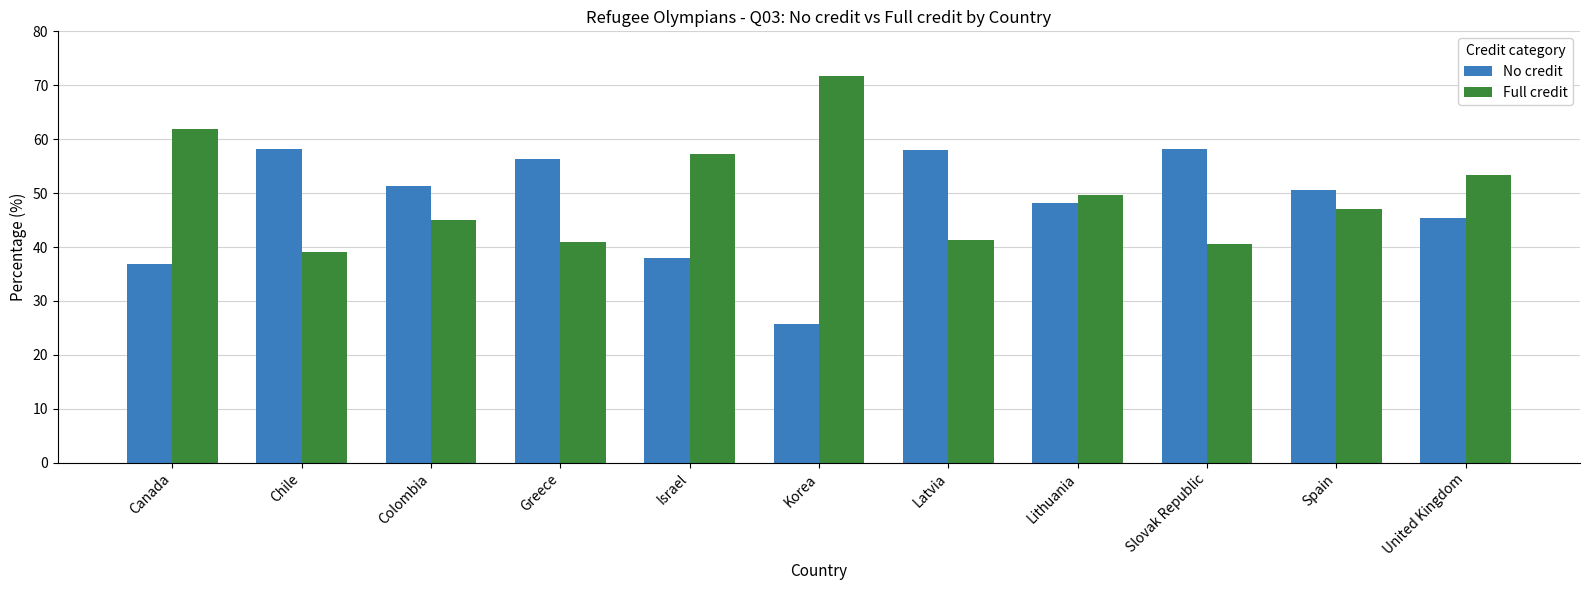

The value of Full credit at Korea is 71.8. True or false?

True